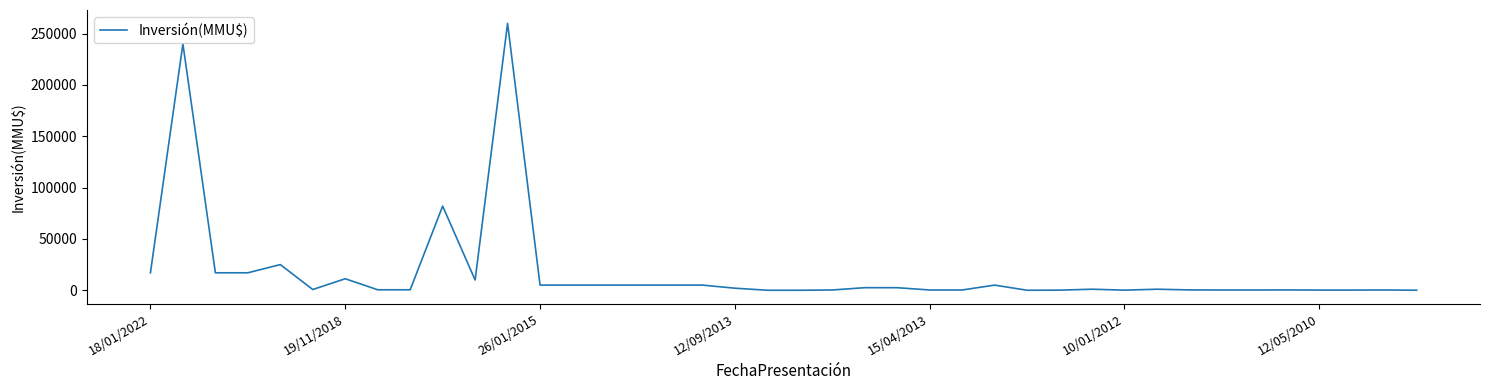

True or false: the data has more than 0 interior local peaks.

True